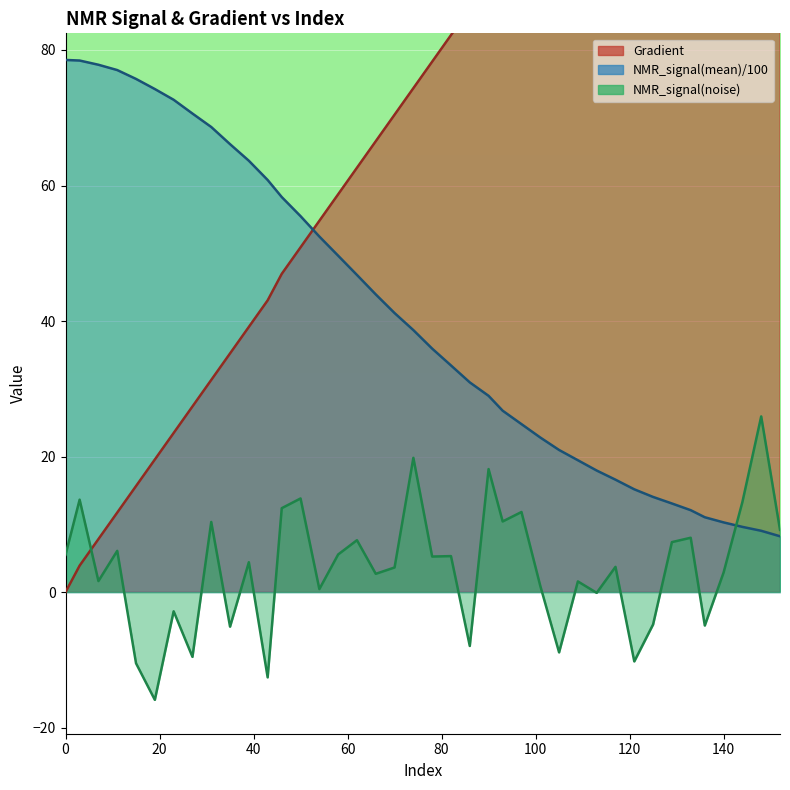

What is the average value of the Gradient series?

76.3